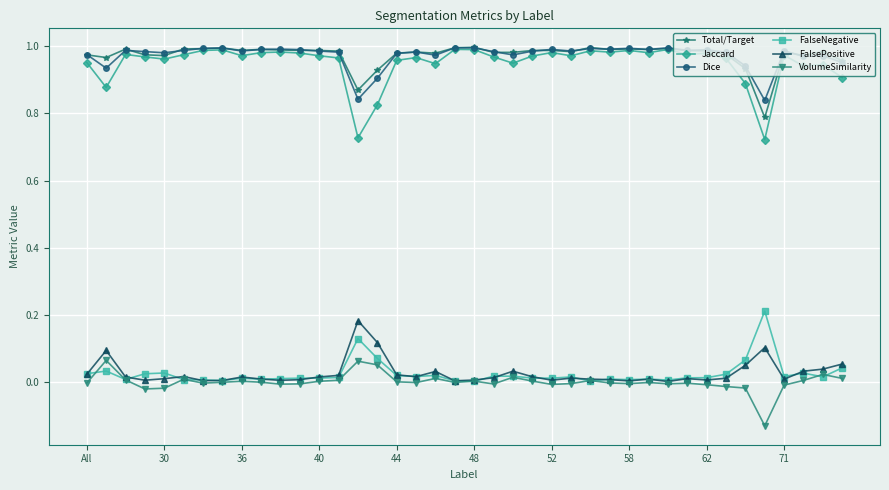

True or false: FalseNegative and Total/Target intersect in this chart.

False